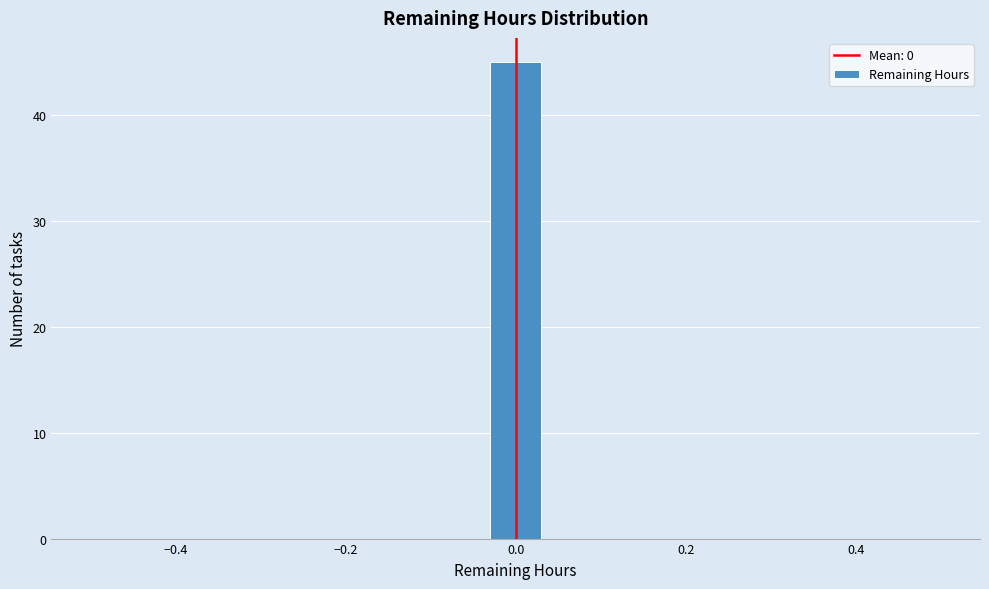

Read against the x-axis, roughly where is the centre of the tallest bar?

0.00